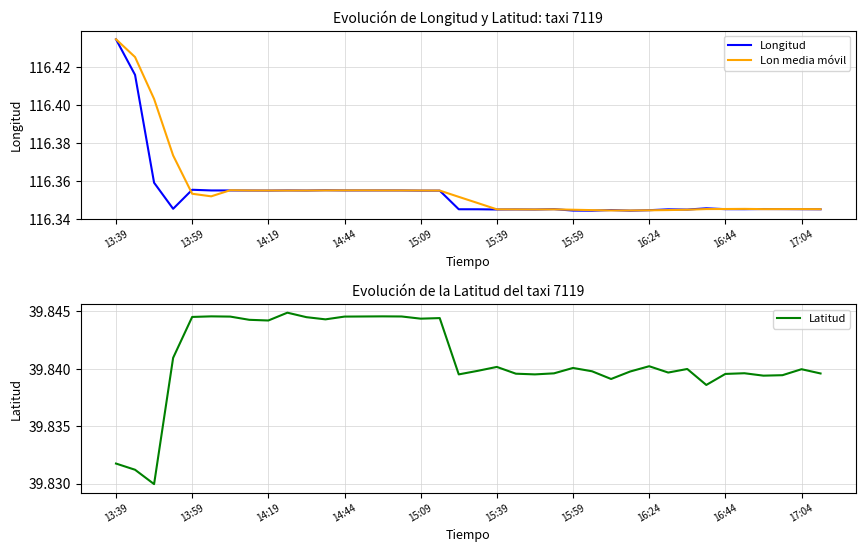

The Longitud series shows 116.3 at 30. True or false?

True